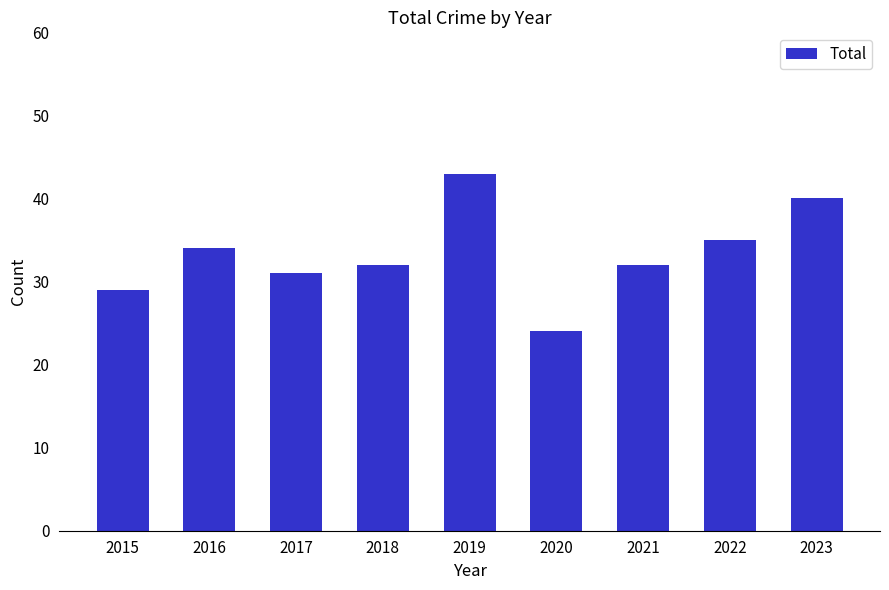

What is the difference between the maximum and minimum values?

19